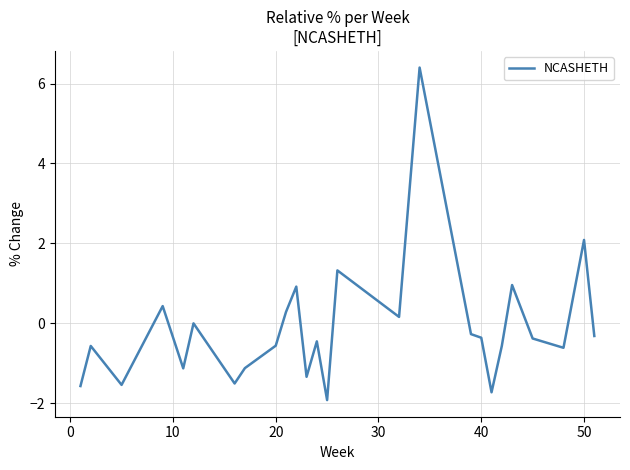

What is the difference between the maximum and minimum values?

8.3